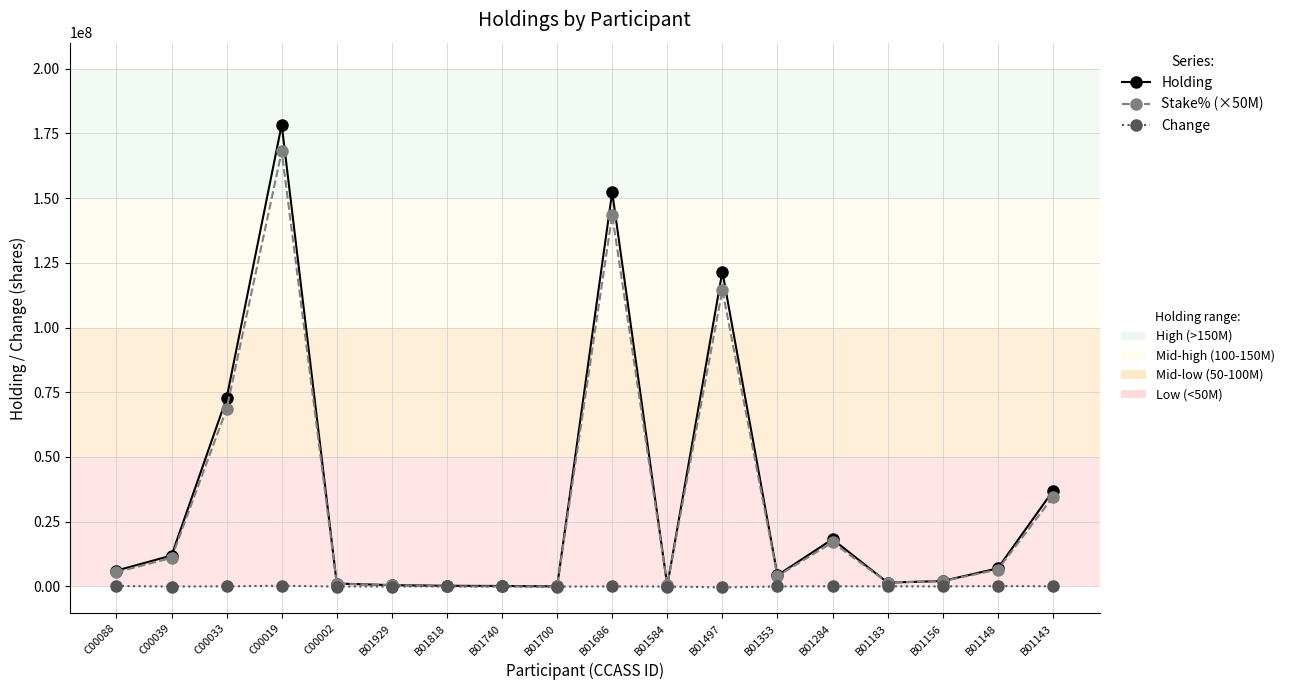

Does the chart have visible grid lines?

Yes